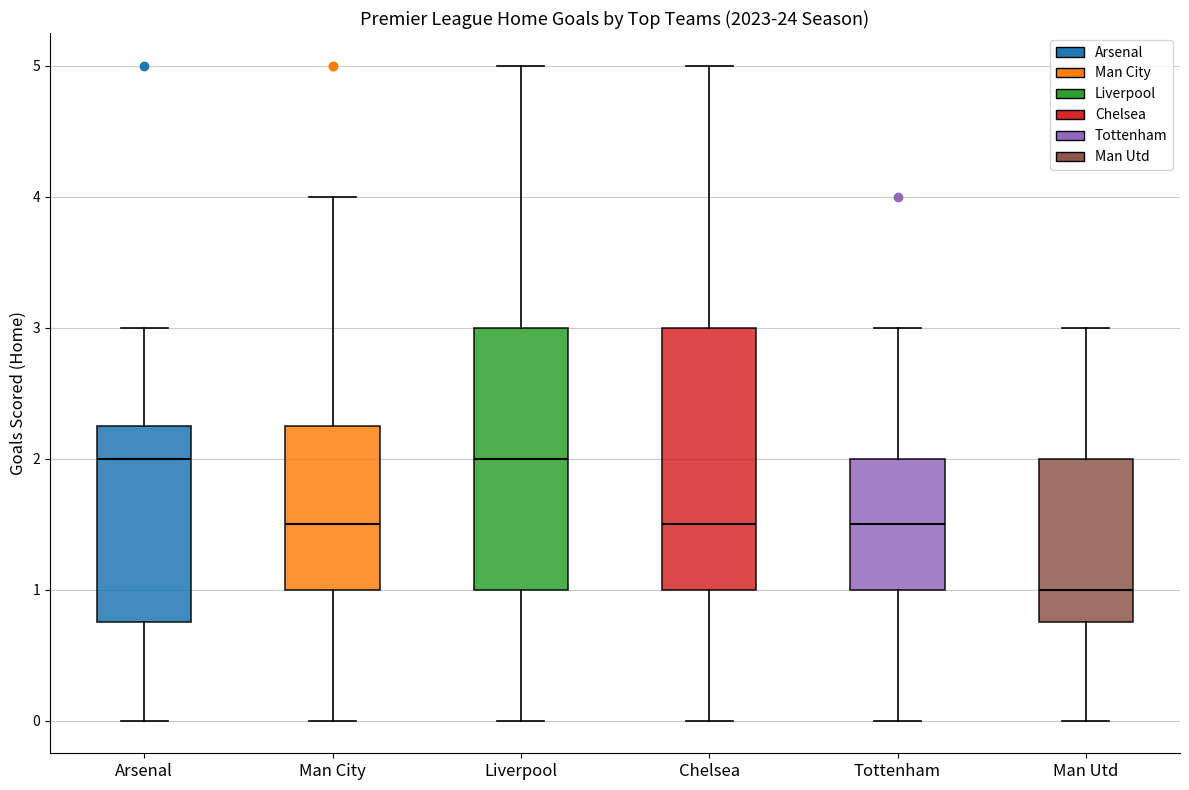

Which box's median line is the lowest?

Man Utd